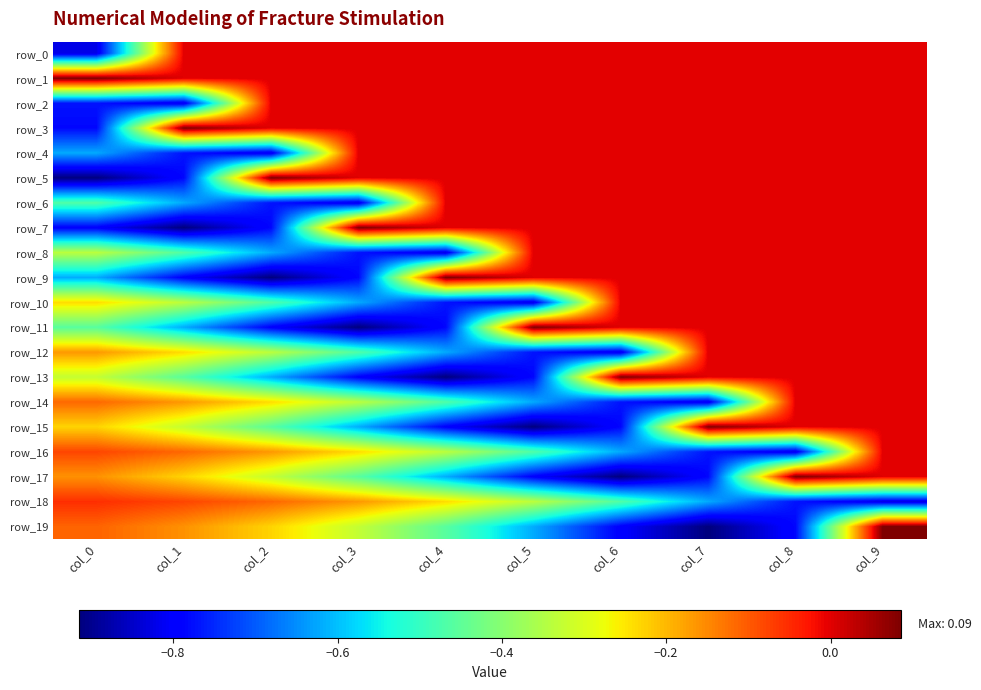

What is the difference between the row_12 values at col_3 and col_5?

0.3